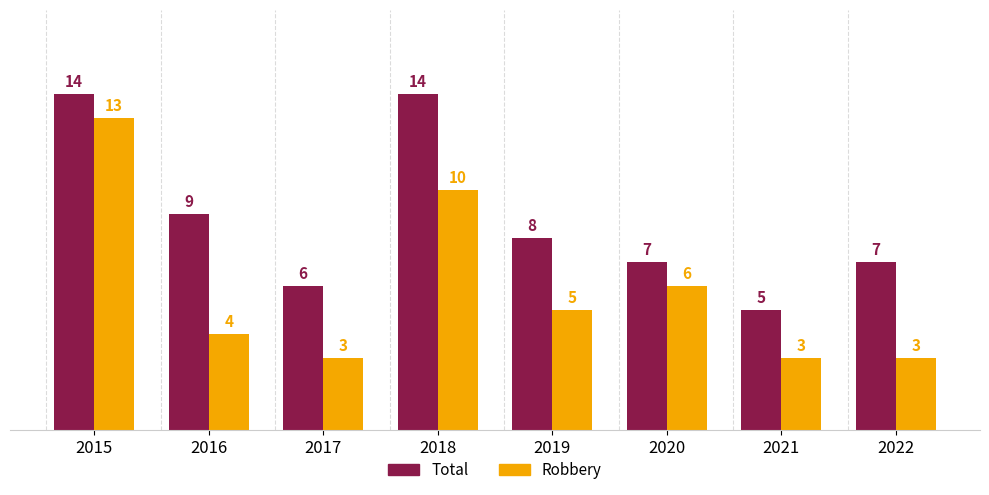

What is the average value of the Robbery series?

6